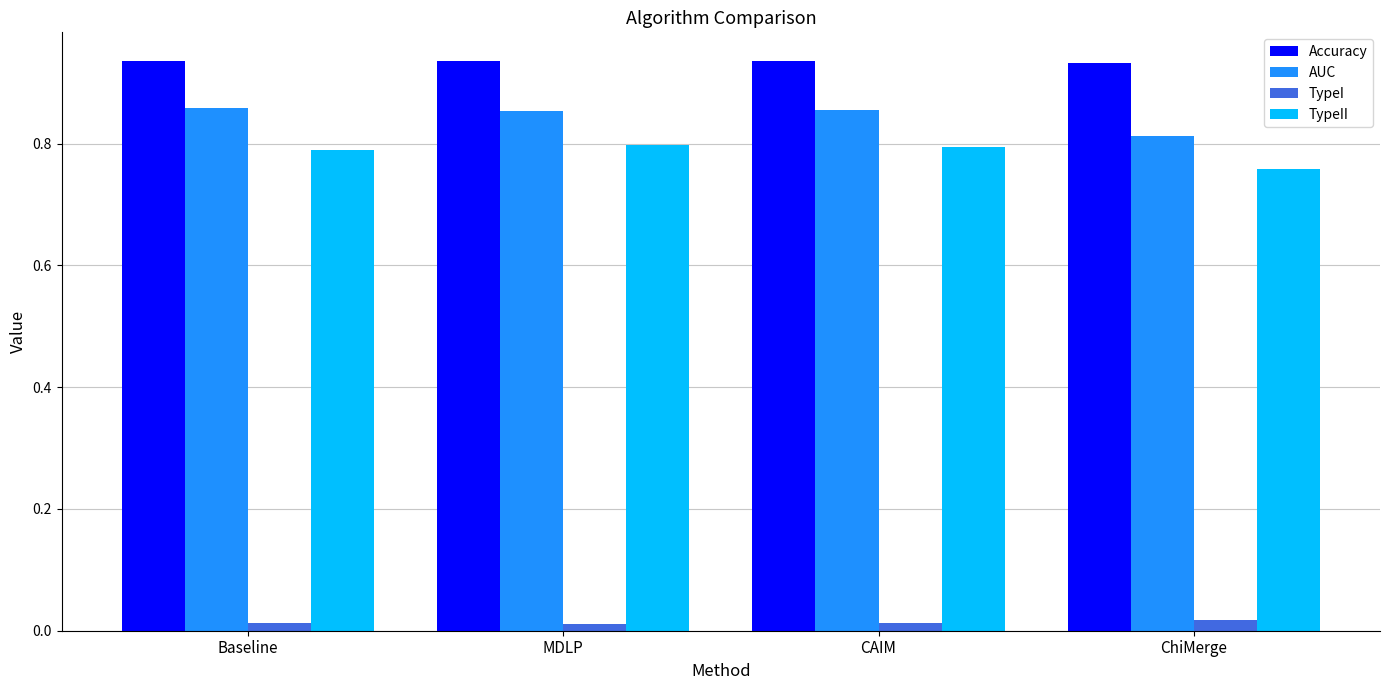

Is the value of AUC at CAIM greater than the value of Accuracy at CAIM?

No